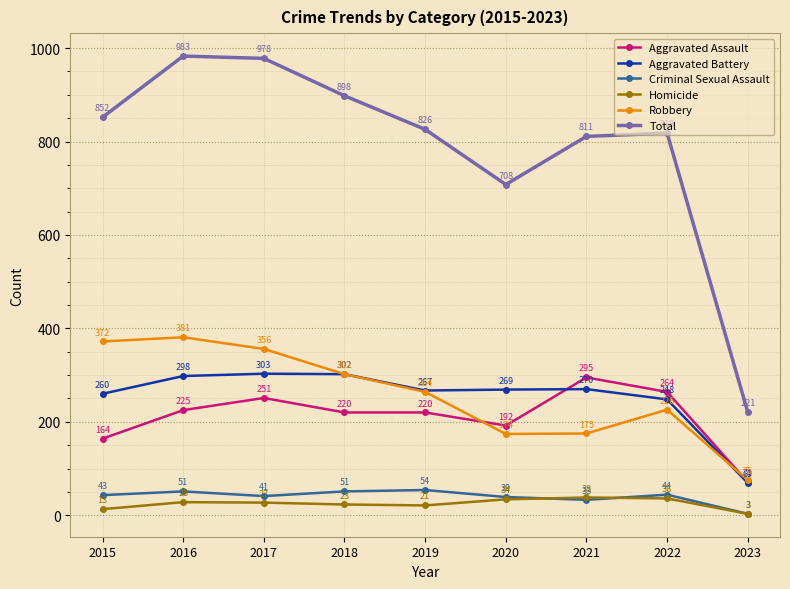

What are all the series names shown in the legend?

Aggravated Assault, Aggravated Battery, Criminal Sexual Assault, Homicide, Robbery, Total